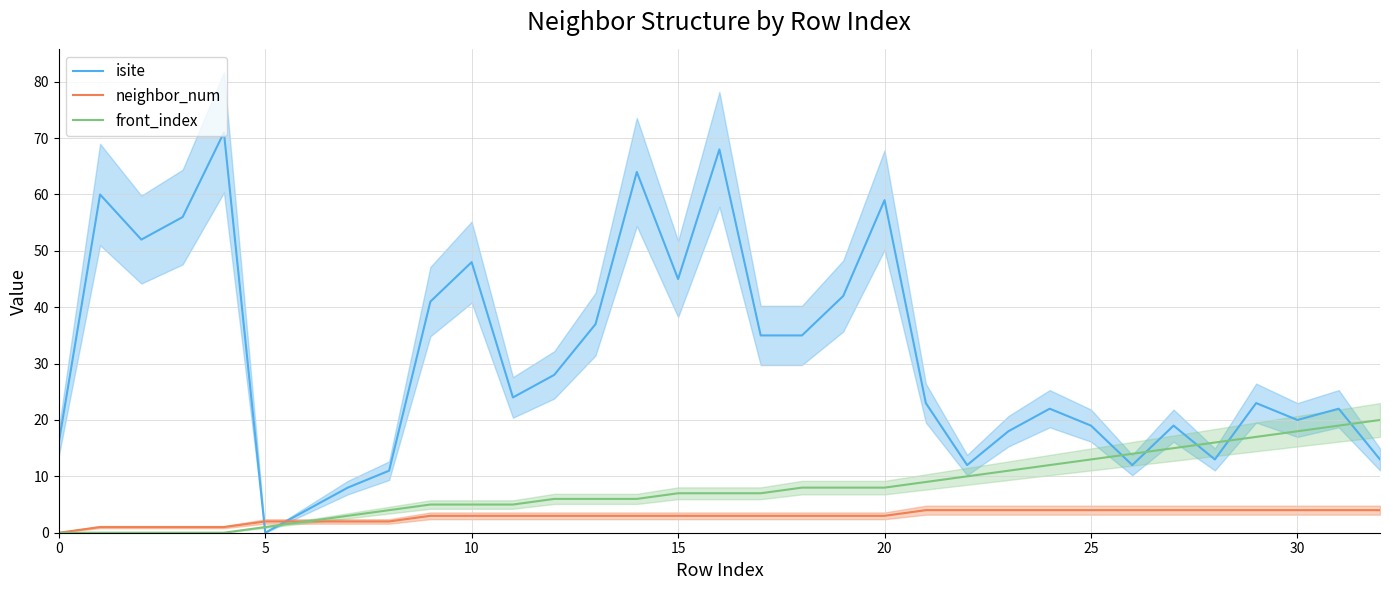

True or false: neighbor_num and isite cross at least once.

True